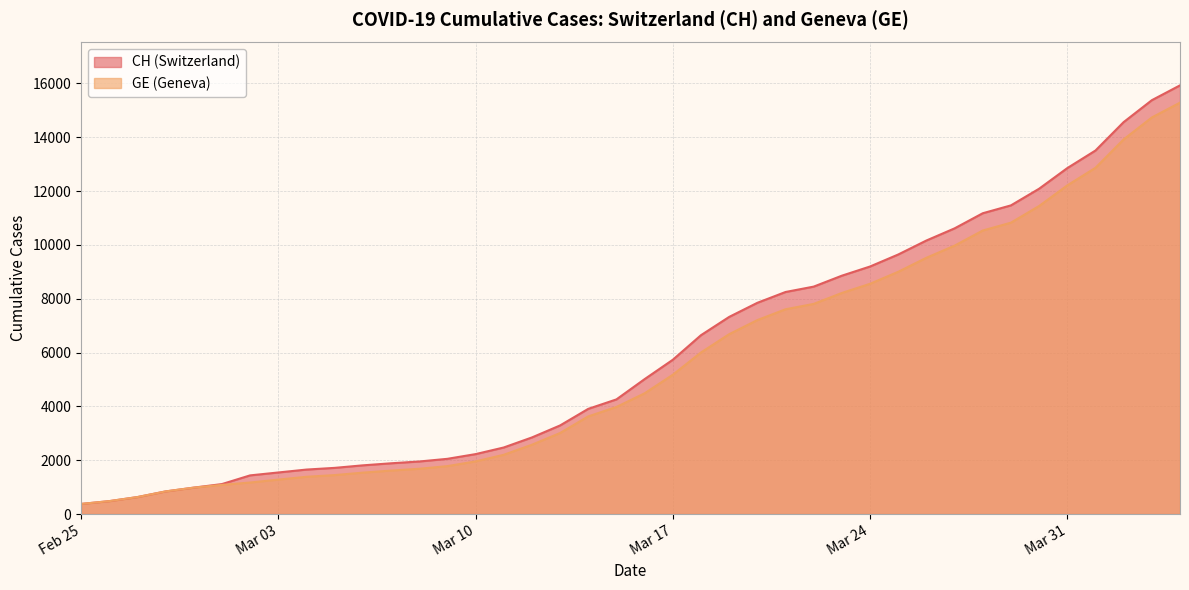

What is the smallest value displayed?

375